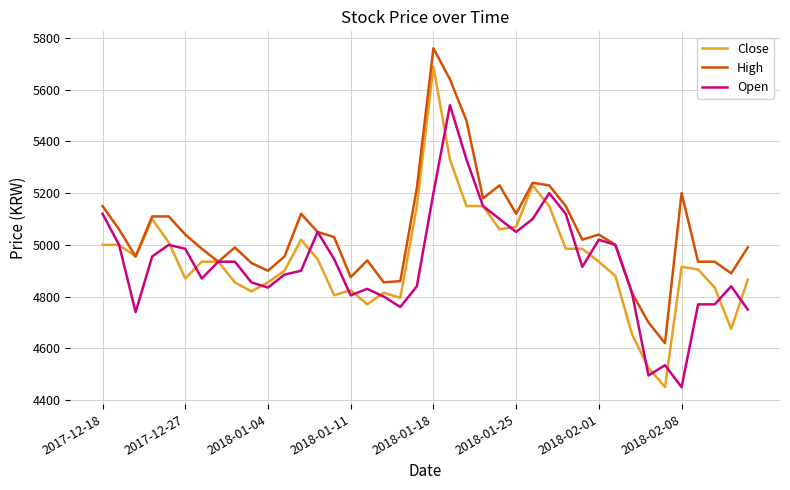

What is the maximum value shown in the chart?

5760